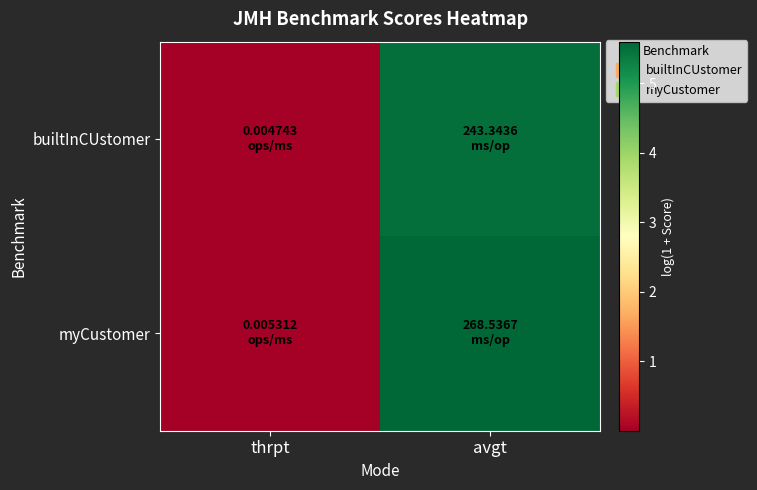

Between avgt and thrpt, which is larger?

avgt